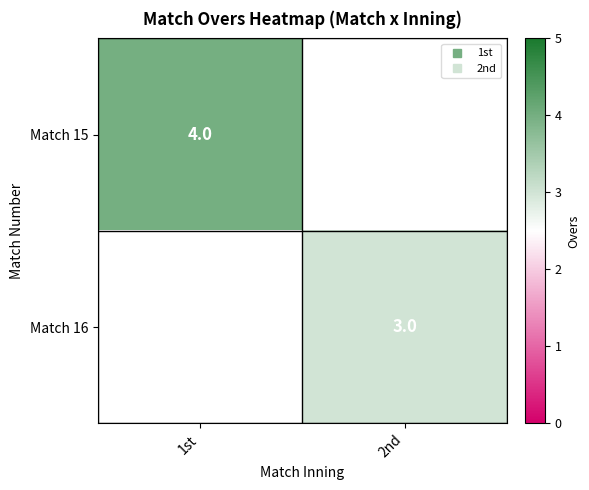

At 1st, list the series in order from largest to smallest.

Match 15, Match 16